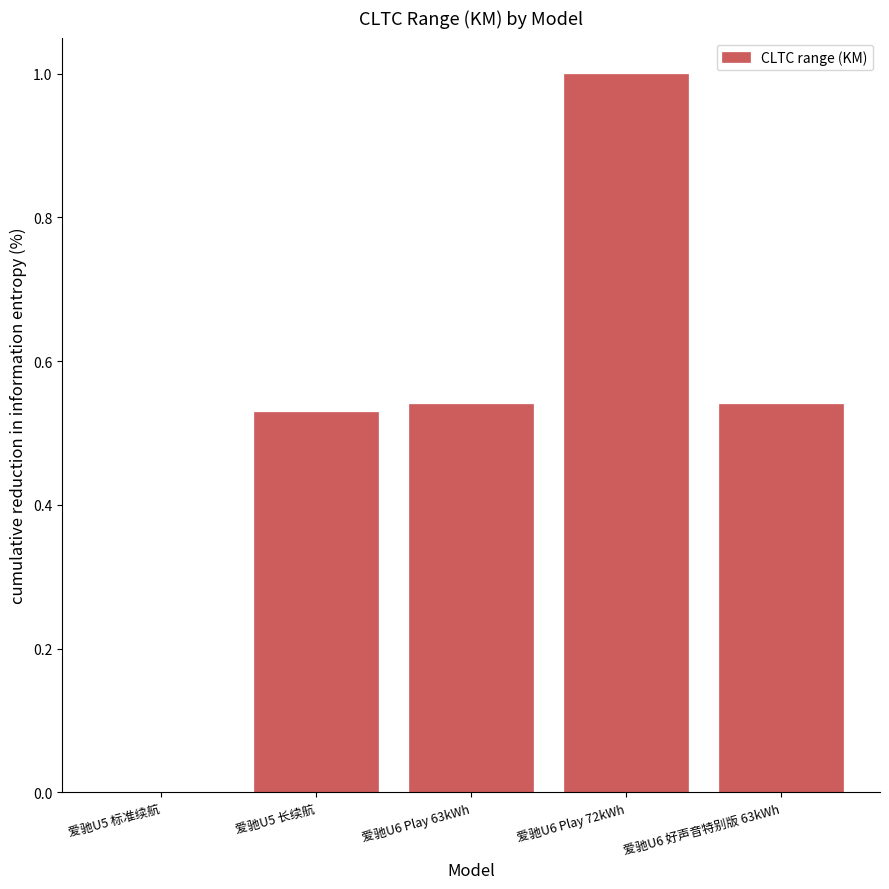

What is the greatest value displayed?

1.0